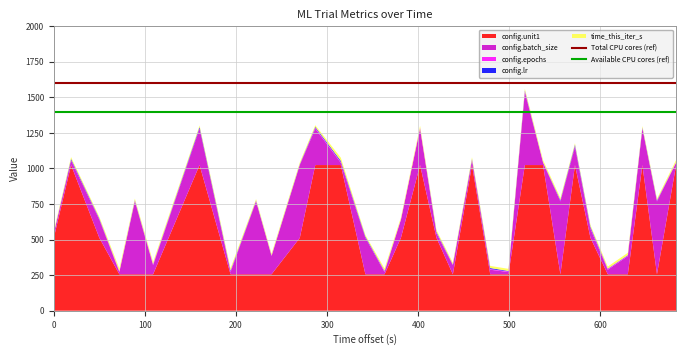

What is the highest value of the config.unit1 series?

1024.0